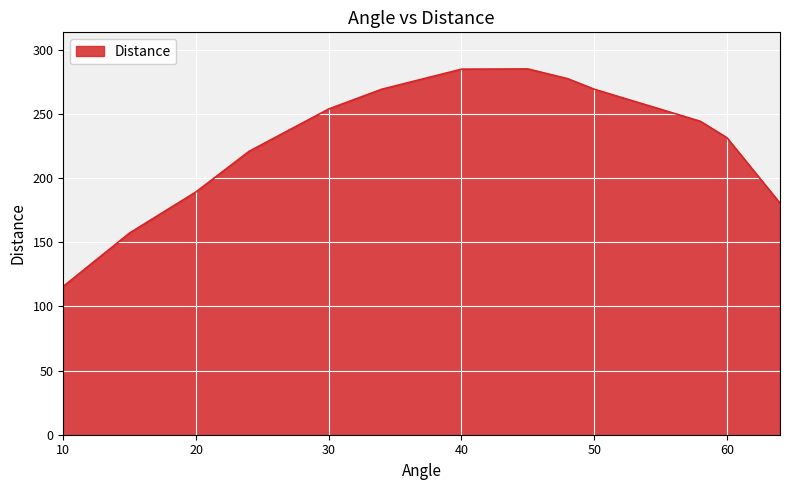

What is the smallest value displayed?

115.6